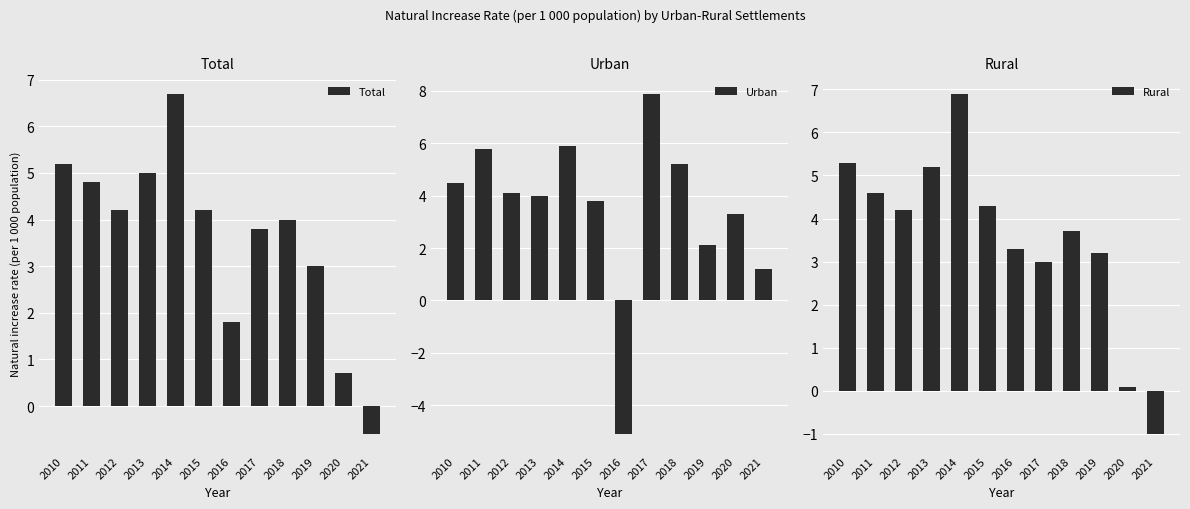

What is the smallest value displayed?

-5.1